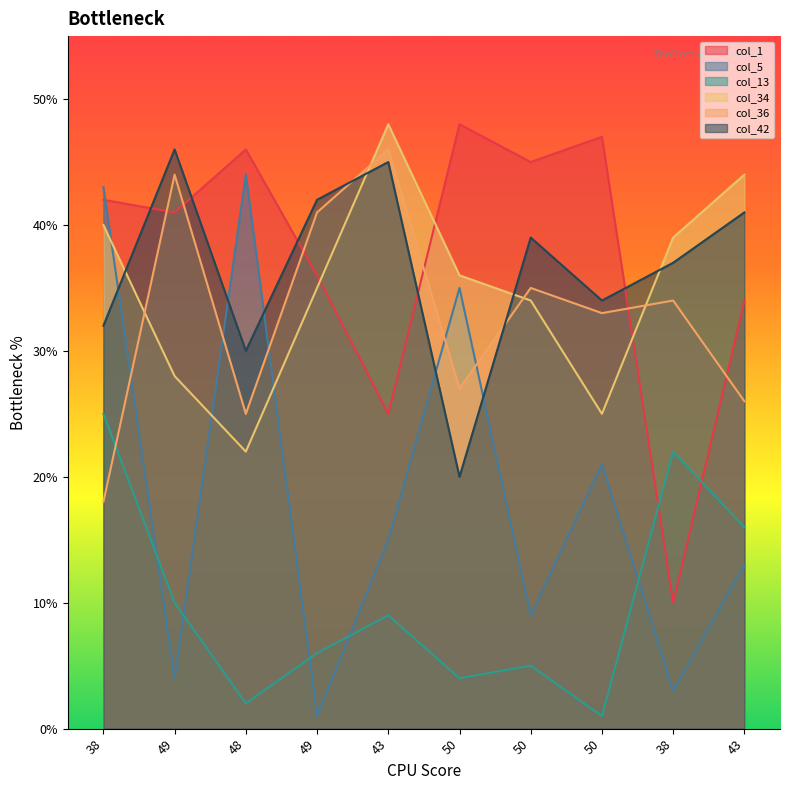

What is the label of the 2nd point from the right?

38